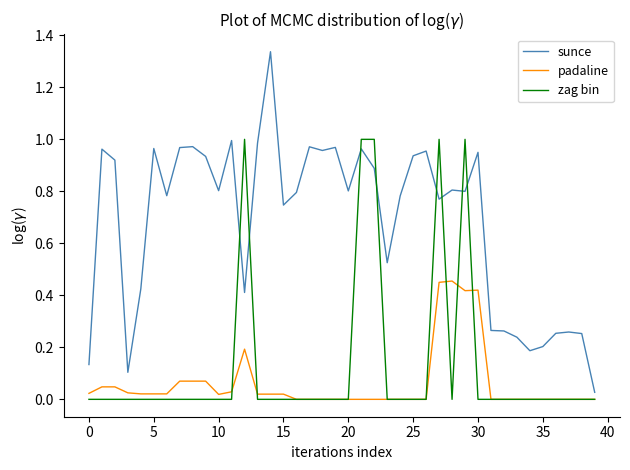

Rank the series by their maximum value, from lowest to highest.

padaline, zag bin, sunce